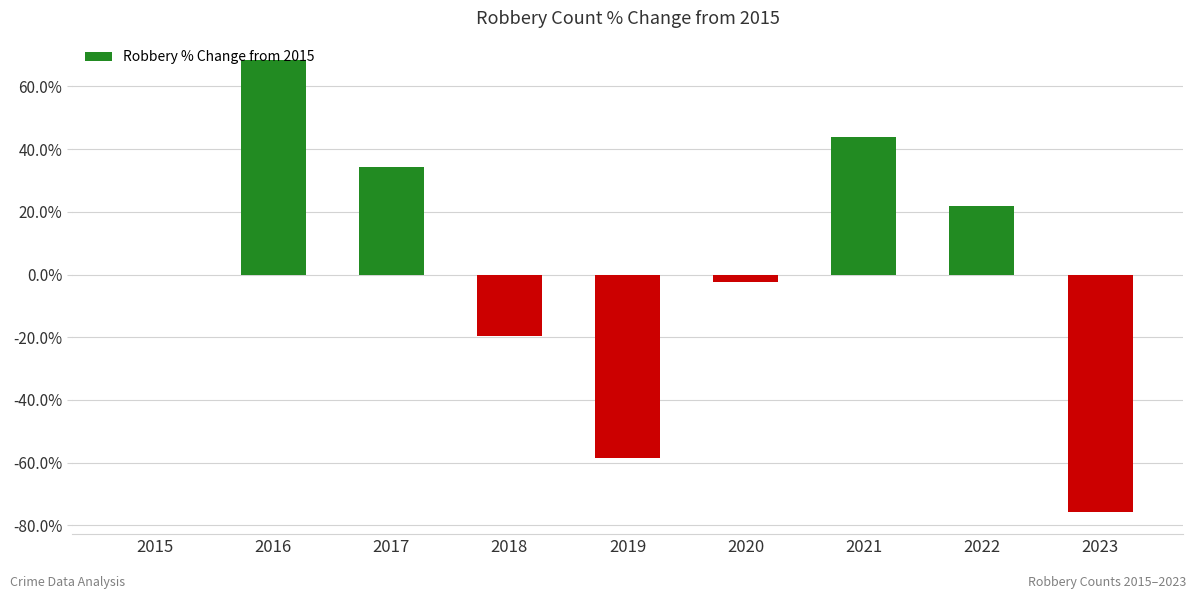

Approximately how many times larger is the value at 2021 compared to 2017?

1.3